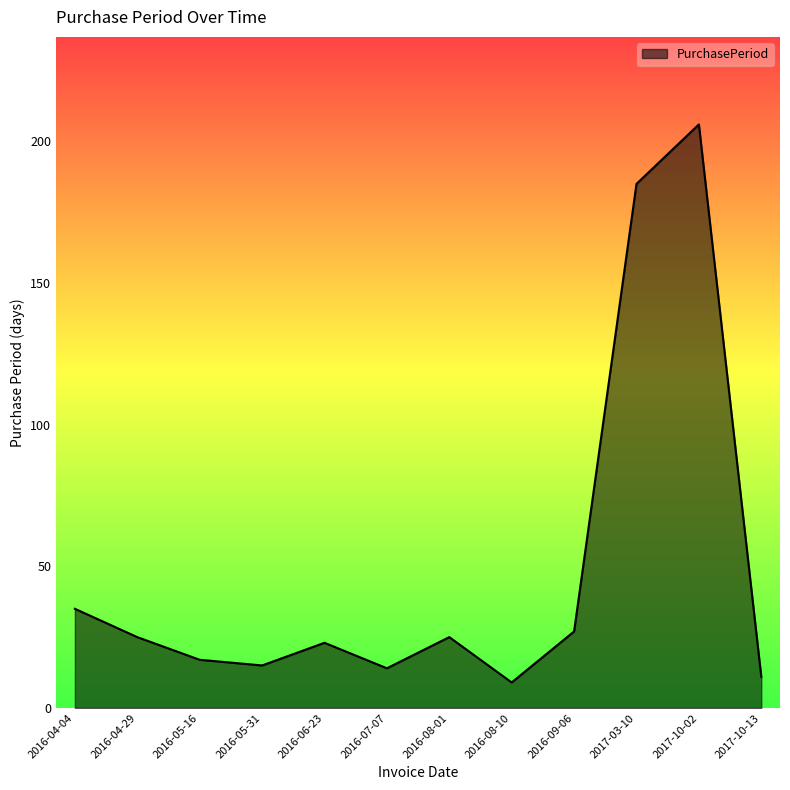

How many lines are shown in the chart?

1